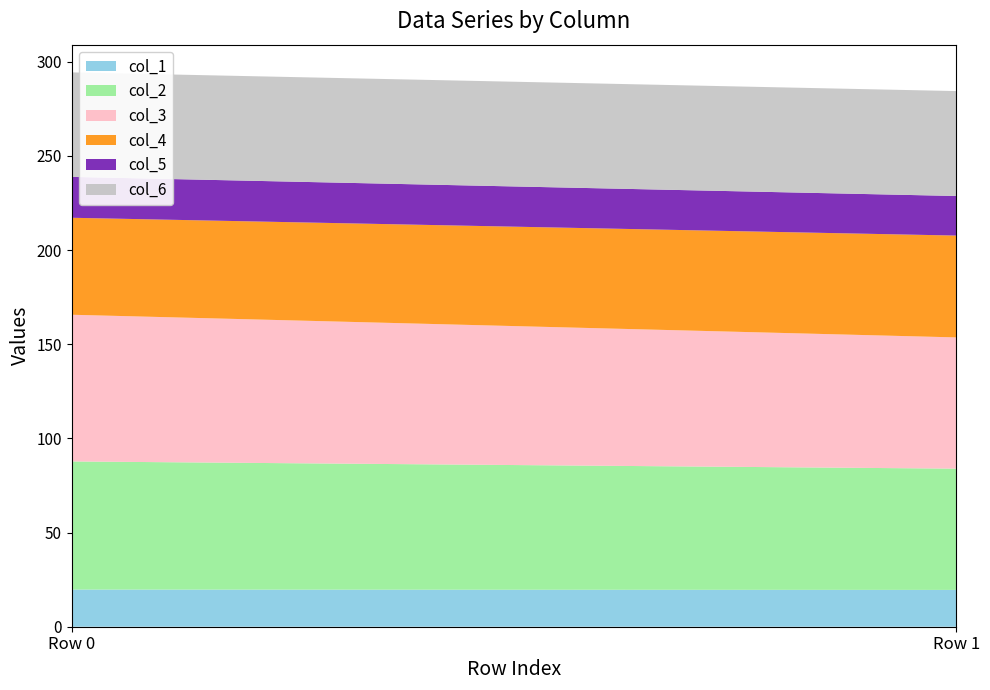

Reading left to right, transcribe all the data shown in this chart.

col_1: 19.7	19.5
col_2: 68.0	64.4
col_3: 77.9	69.7
col_4: 51.5	54.1
col_5: 21.7	21.0
col_6: 55.5	55.7